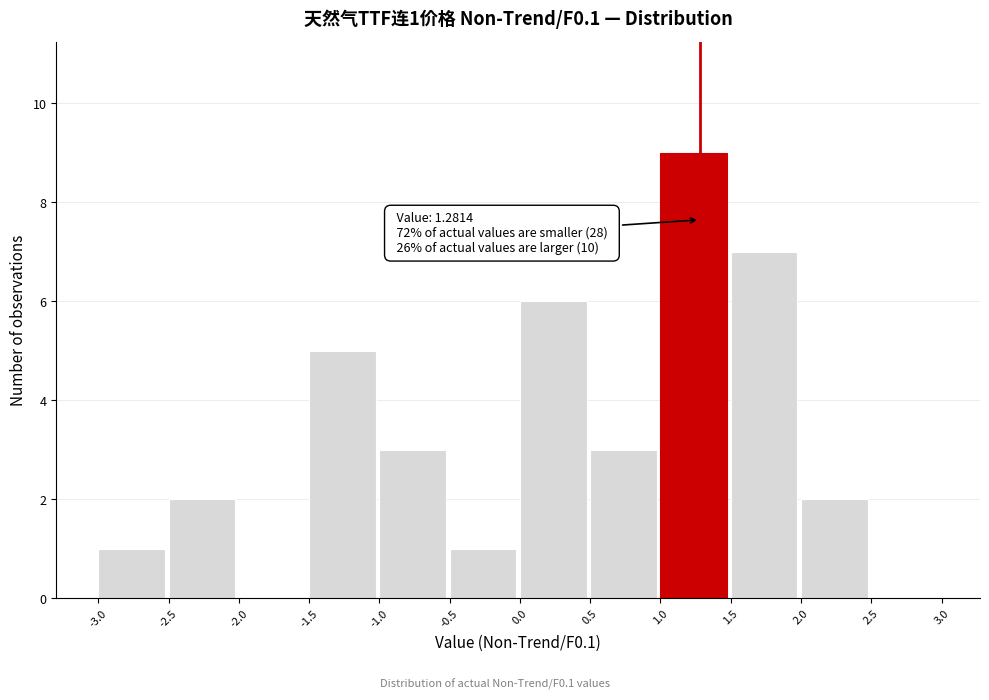

Which range on the x-axis has the tallest bar?

1.0 to 1.5